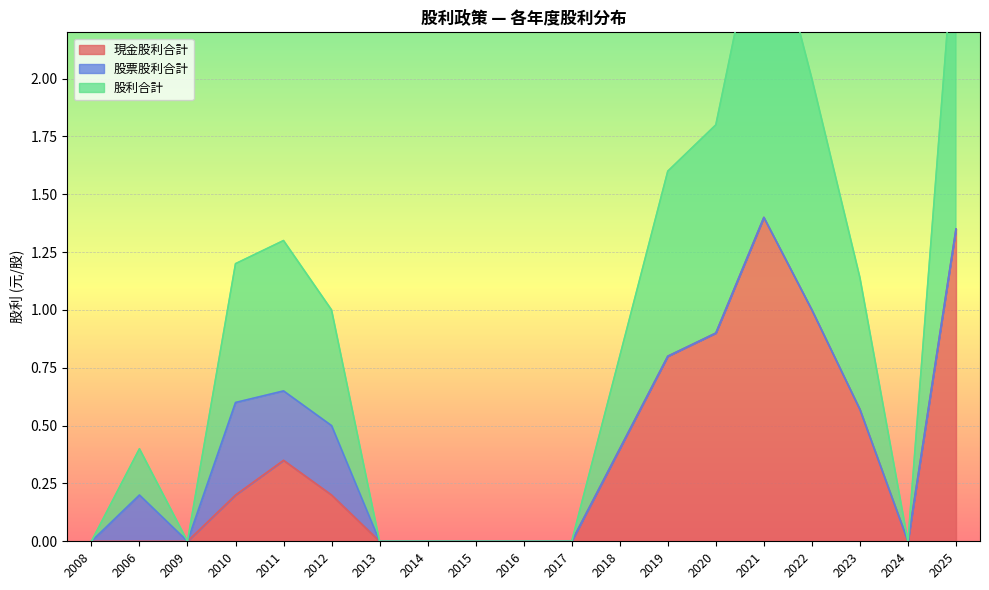

The value of 現金股利合計 at 2006 is -0.9. True or false?

False